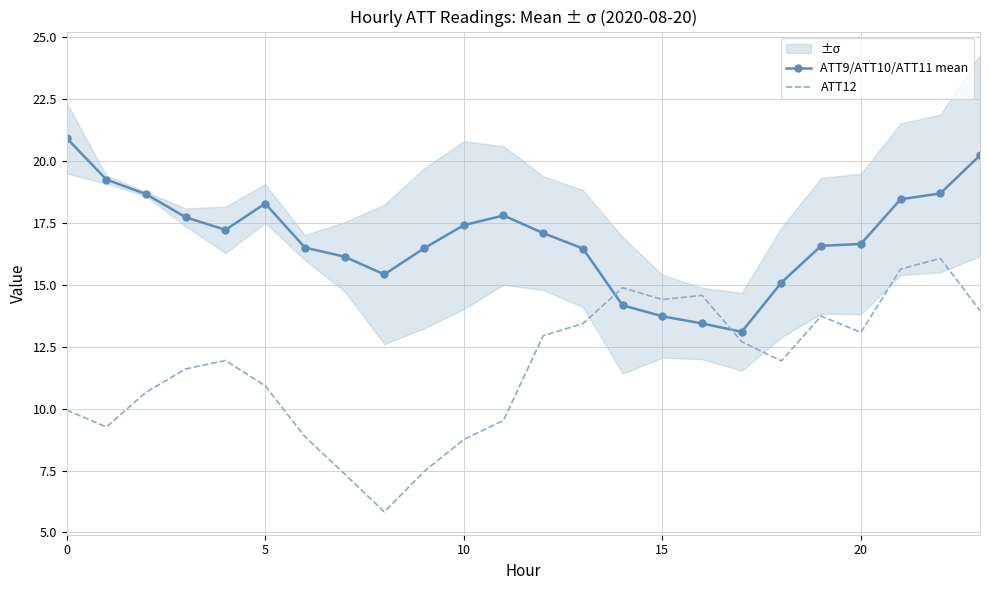

Which series has the largest range (max minus min)?

ATT12